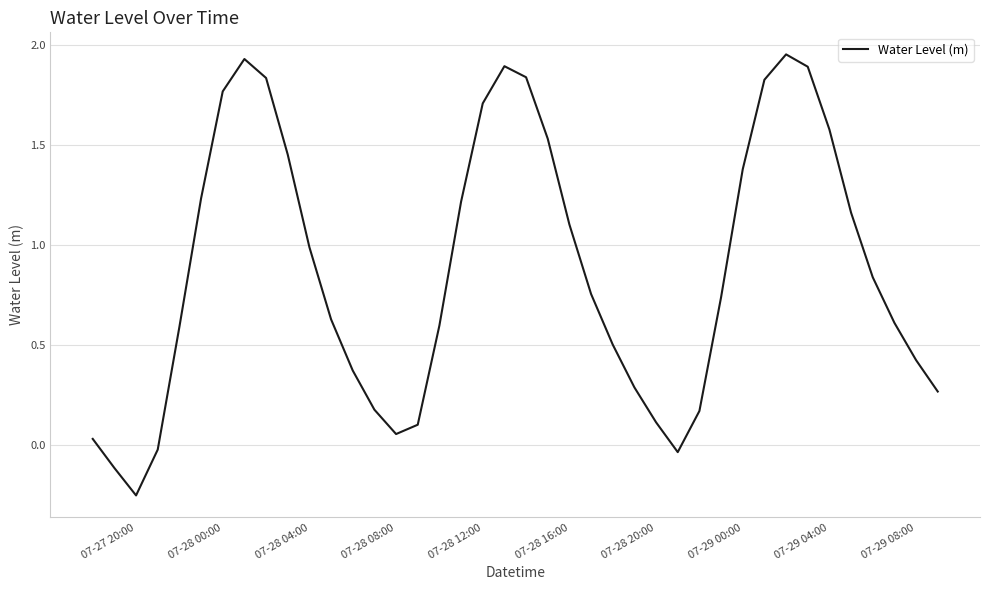

Which category has the lowest value across all series?

07-27 20:00